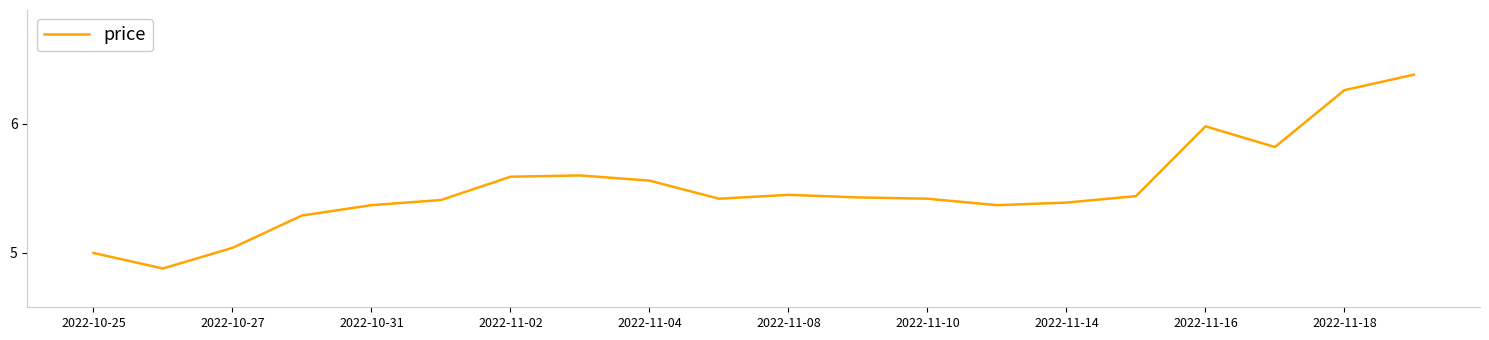

What is the difference between the maximum and minimum values?

1.5